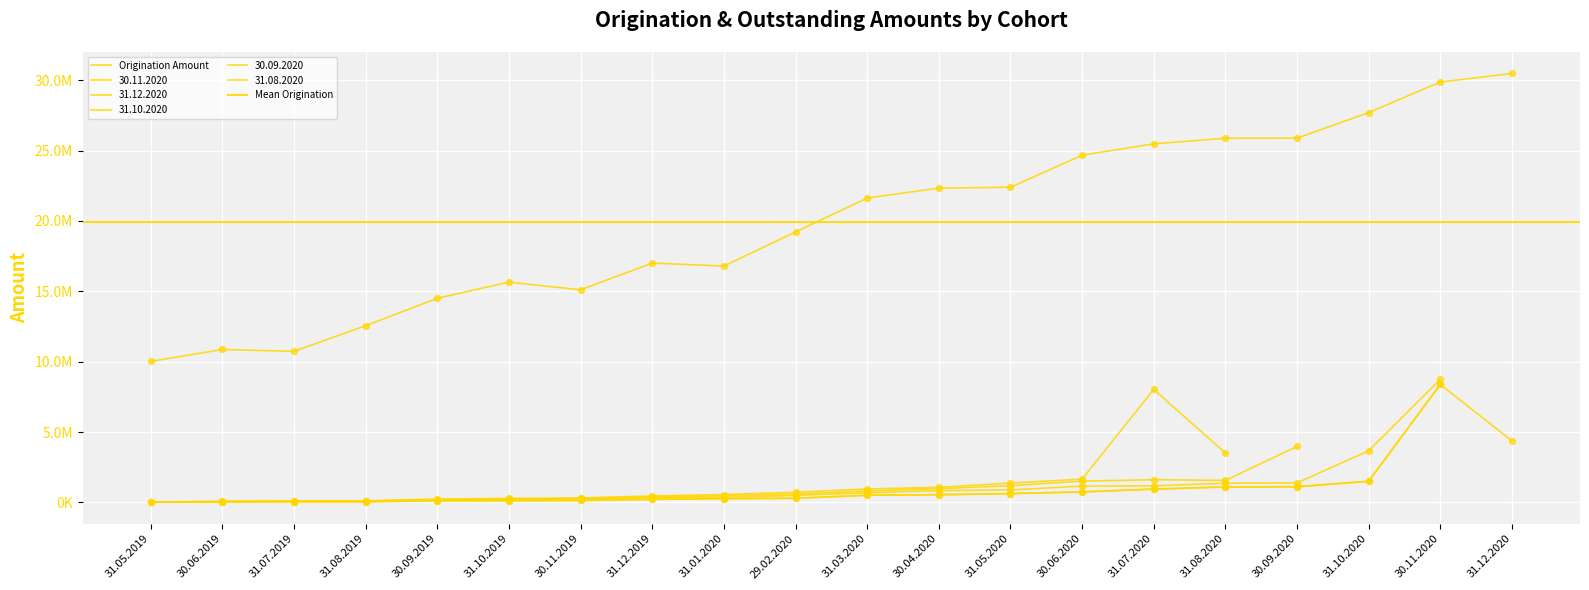

Which series reaches the maximum Y coordinate?

Origination Amount